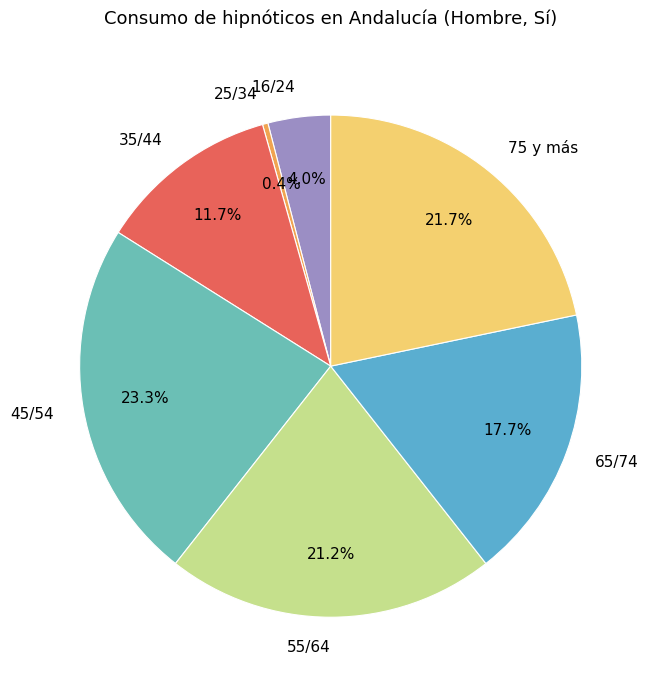

Do 35/44 and 55/64 together represent more than half of the pie?

No